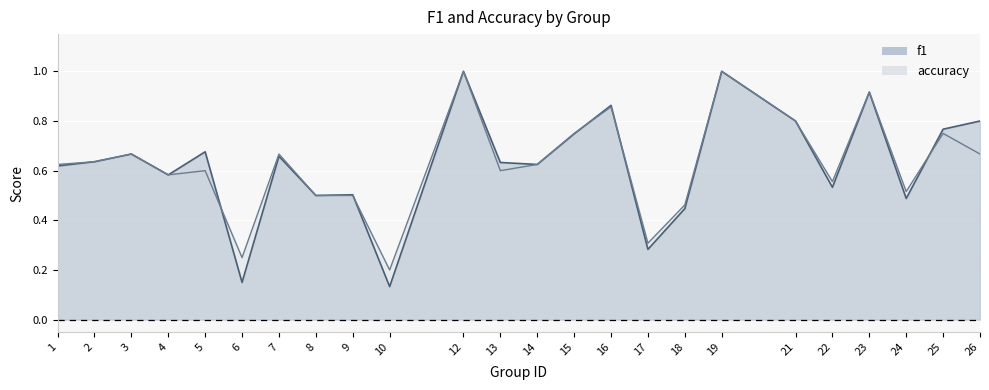

How many lines are shown in the chart?

2